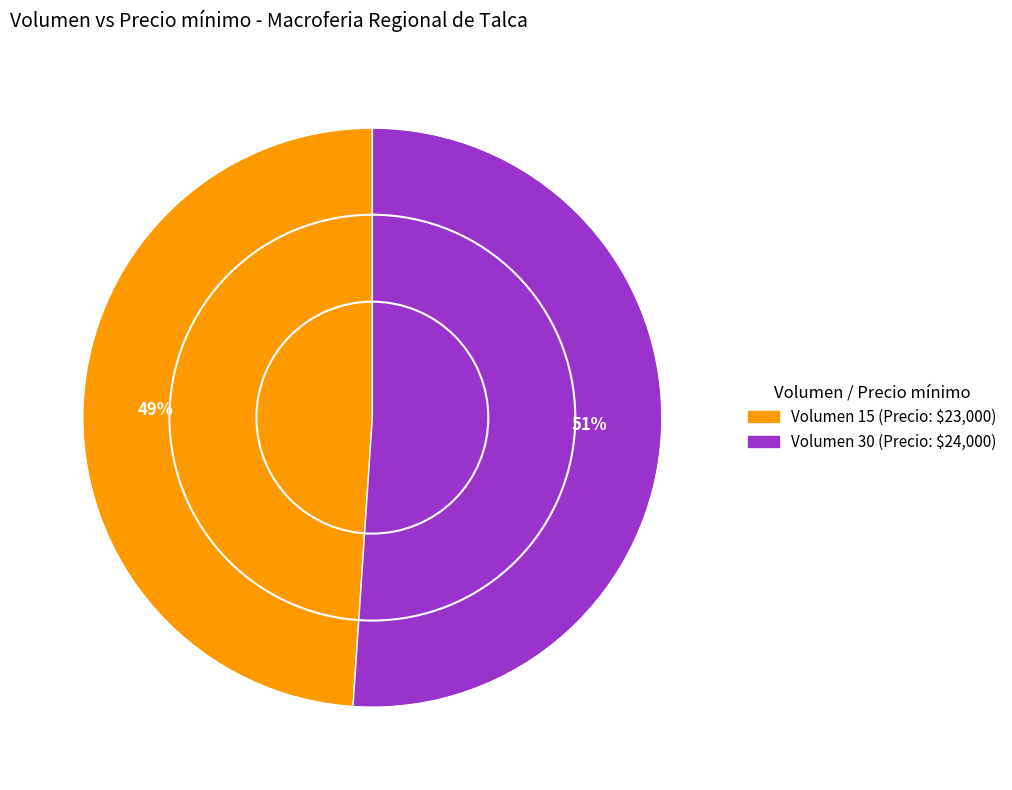

Count the number of slices in the pie.

2